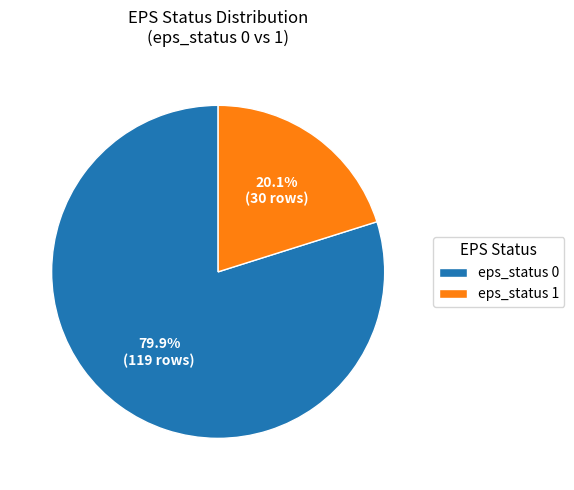

Does eps_status 1 account for over 50% of the chart?

No